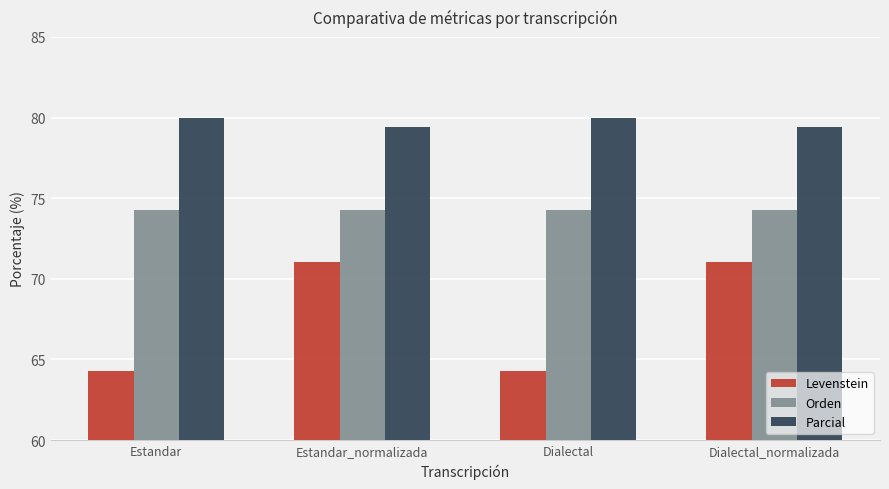

Reading left to right, transcribe all the data shown in this chart.

Levenstein: Estandar=64.3	Estandar_normalizada=71.1	Dialectal=64.3	Dialectal_normalizada=71.1
Orden: Estandar=74.3	Estandar_normalizada=74.3	Dialectal=74.3	Dialectal_normalizada=74.3
Parcial: Estandar=80.0	Estandar_normalizada=79.4	Dialectal=80.0	Dialectal_normalizada=79.4